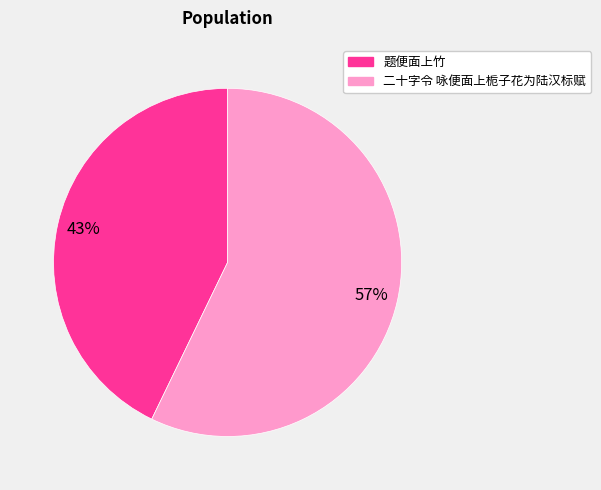

Is the sum of 题便面上竹 and 二十字令 咏便面上栀子花为陆汉标赋 greater than half?

Yes